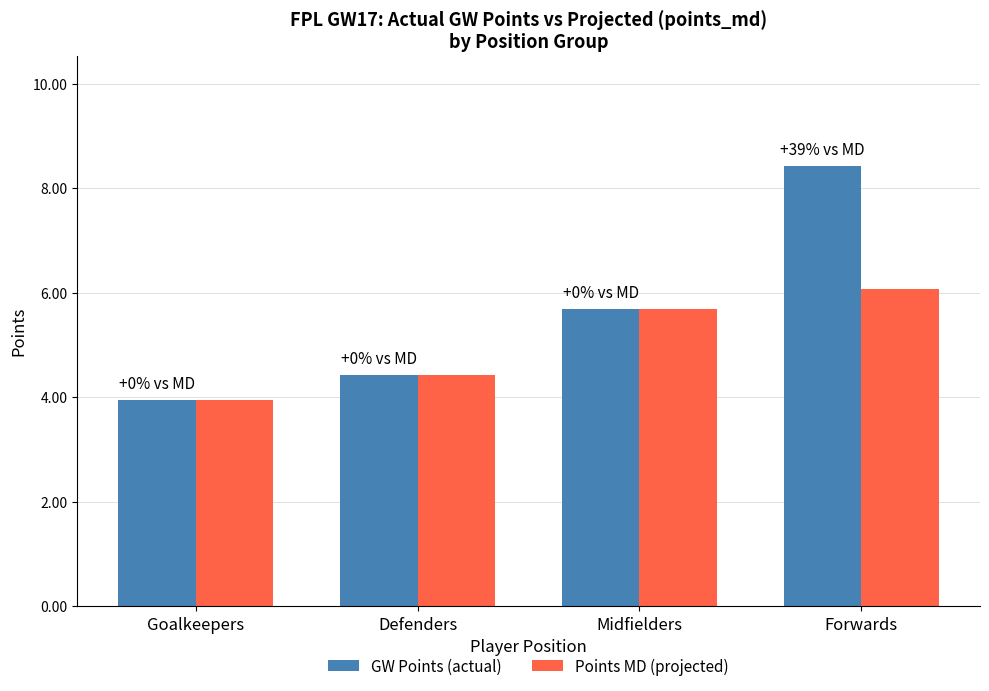

What is the total value across all series at Goalkeepers?

7.9